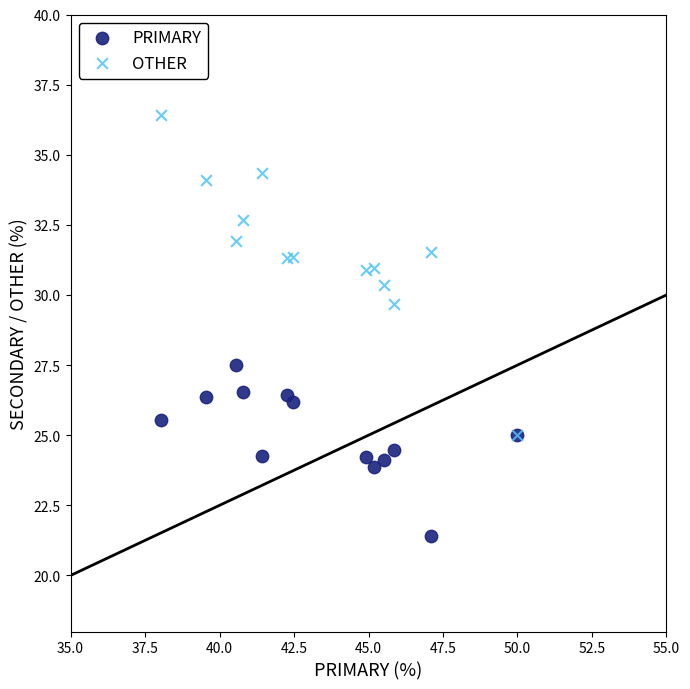

Across all series, what Y value is closest to 28?

27.5